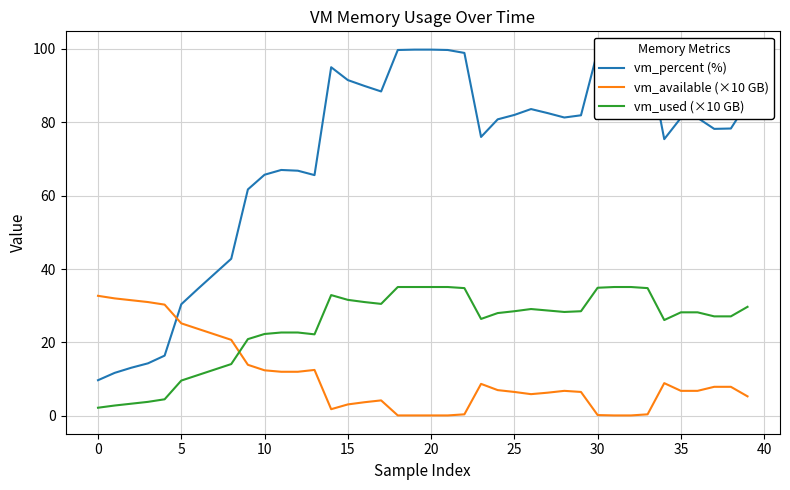

Is it true that vm_used (×10 GB) equals 37.0 at 35?

False